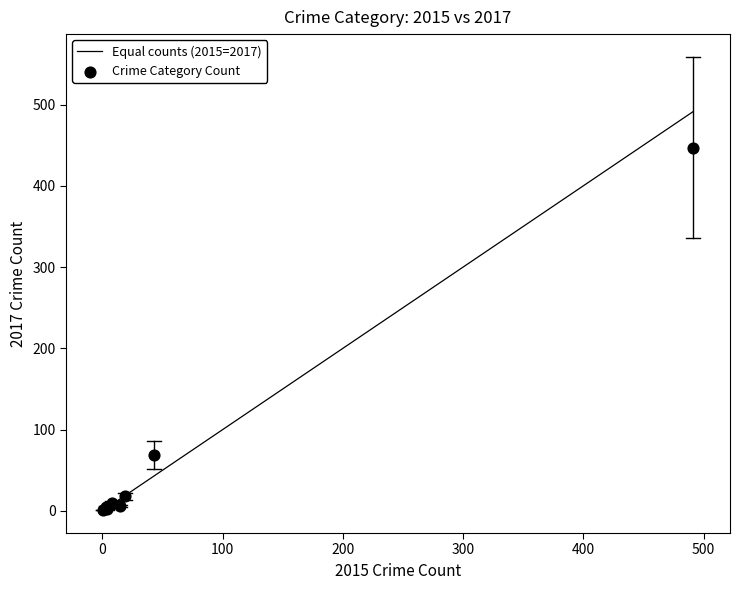

What Y value in the scatter plot is closest to 224?

69